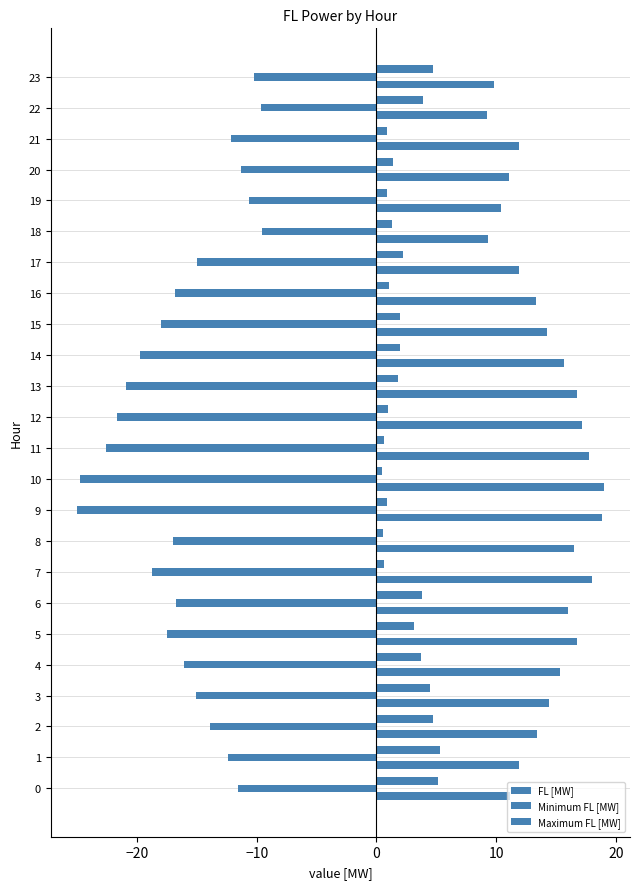

What is the value of the Minimum FL [MW] bar at the 2nd from the left?

-12.4